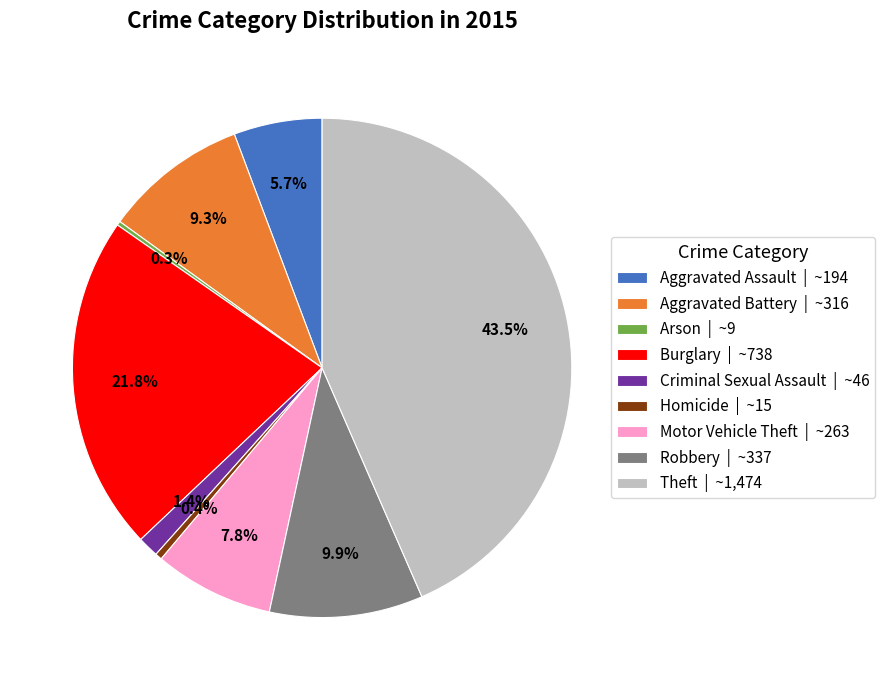

Is there a majority slice in this chart?

No